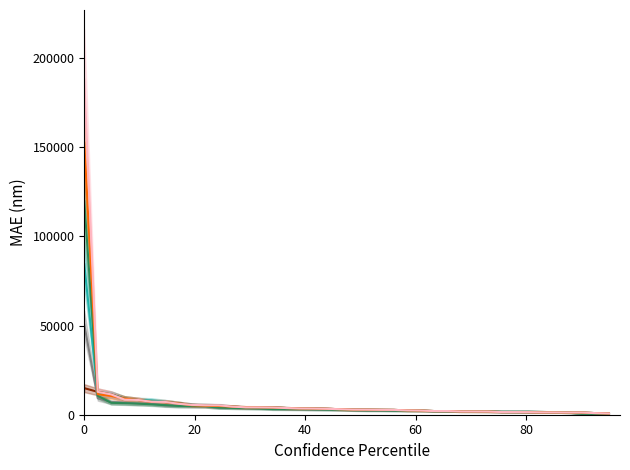

What is the lowest value of the 6 tracking series?

700